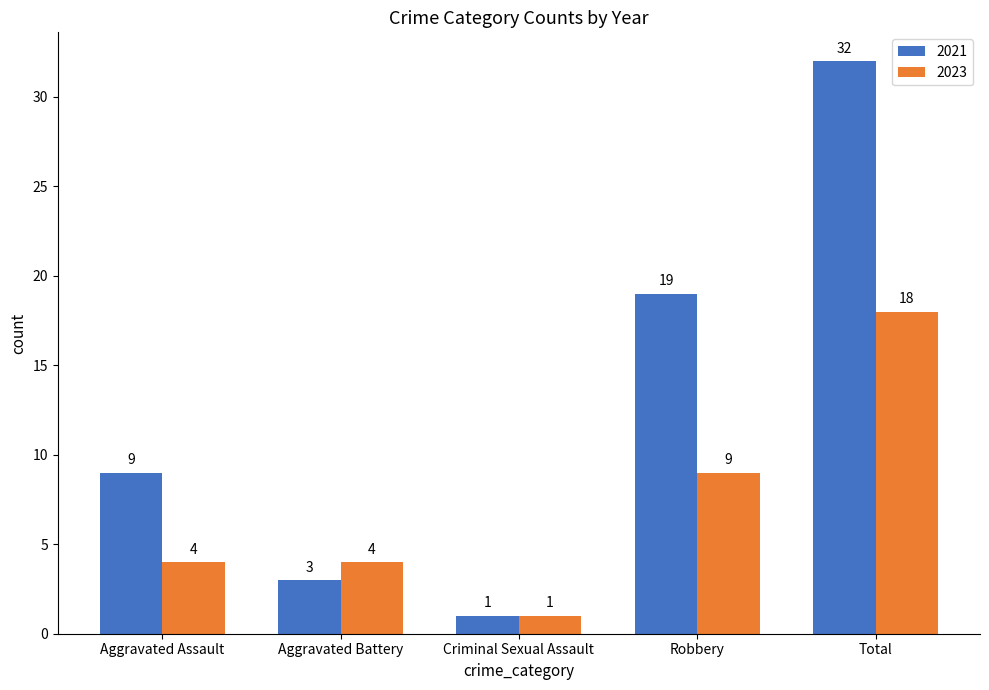

What is the greatest value displayed?

32